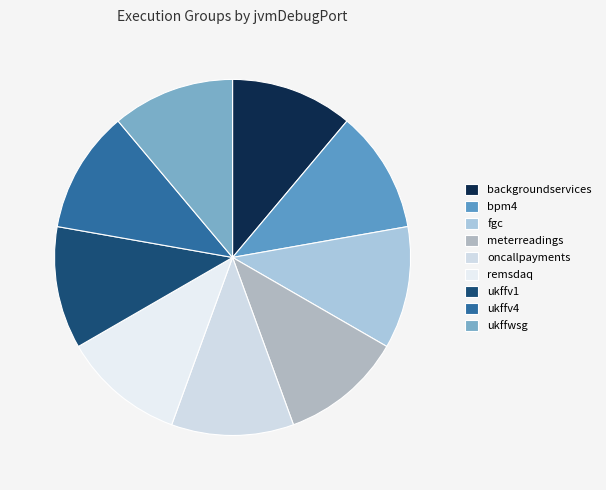

To the nearest percent, what is the average slice percentage?

11%